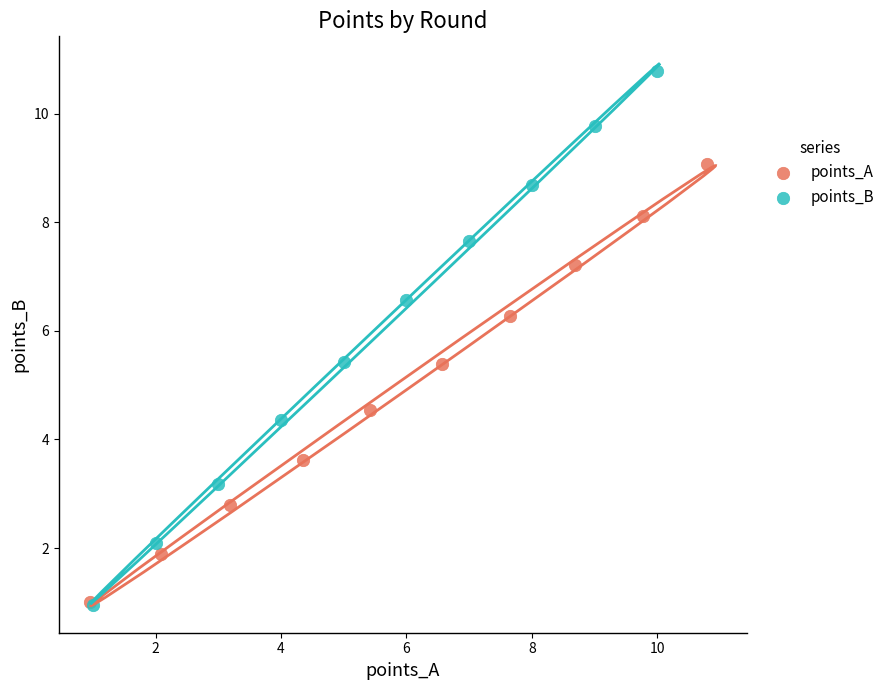

Which series contains the highest Y value?

points_B